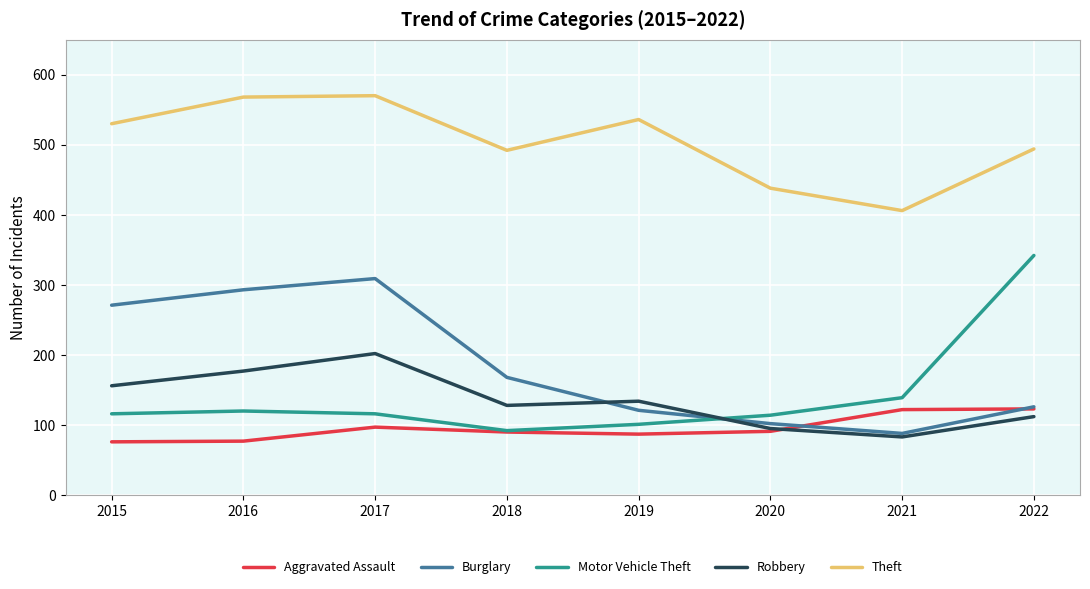

Is it true that Aggravated Assault equals 90 at 2018?

True